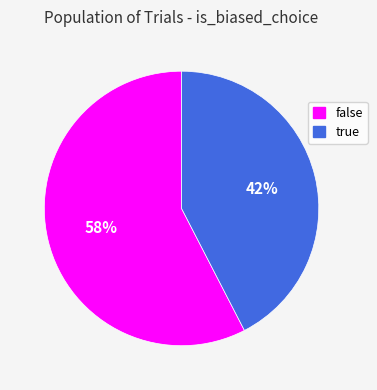

To the nearest percent, what is the average slice percentage?

50%